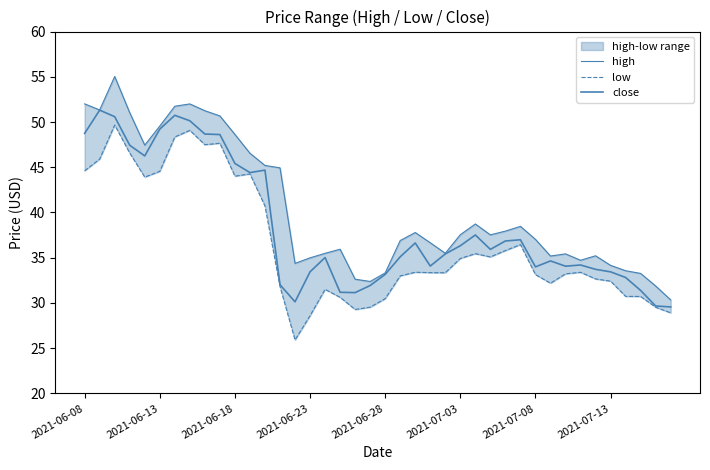

What position from the left is 32?

33